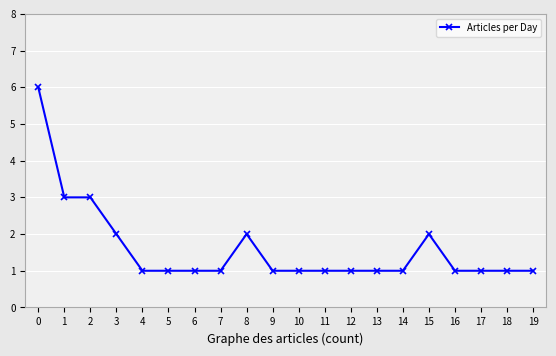

What is the difference between the maximum and minimum values?

5